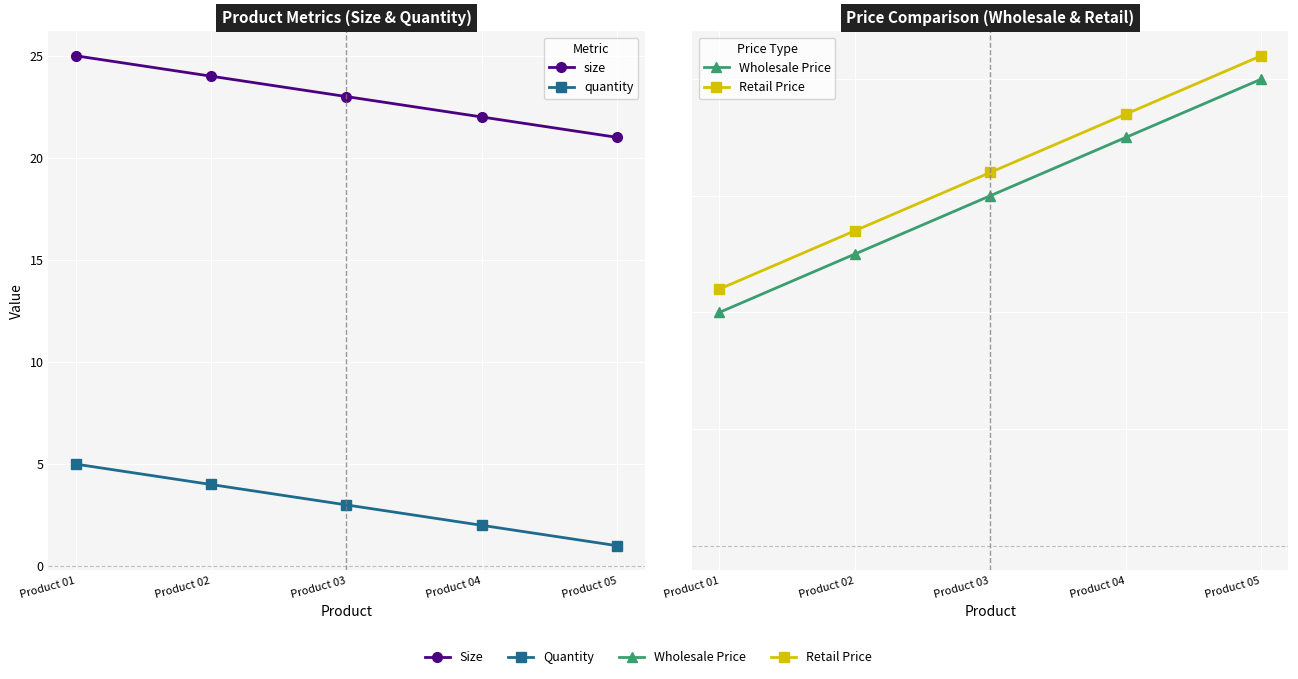

True or false: Wholesale Price and Retail Price intersect in this chart.

False